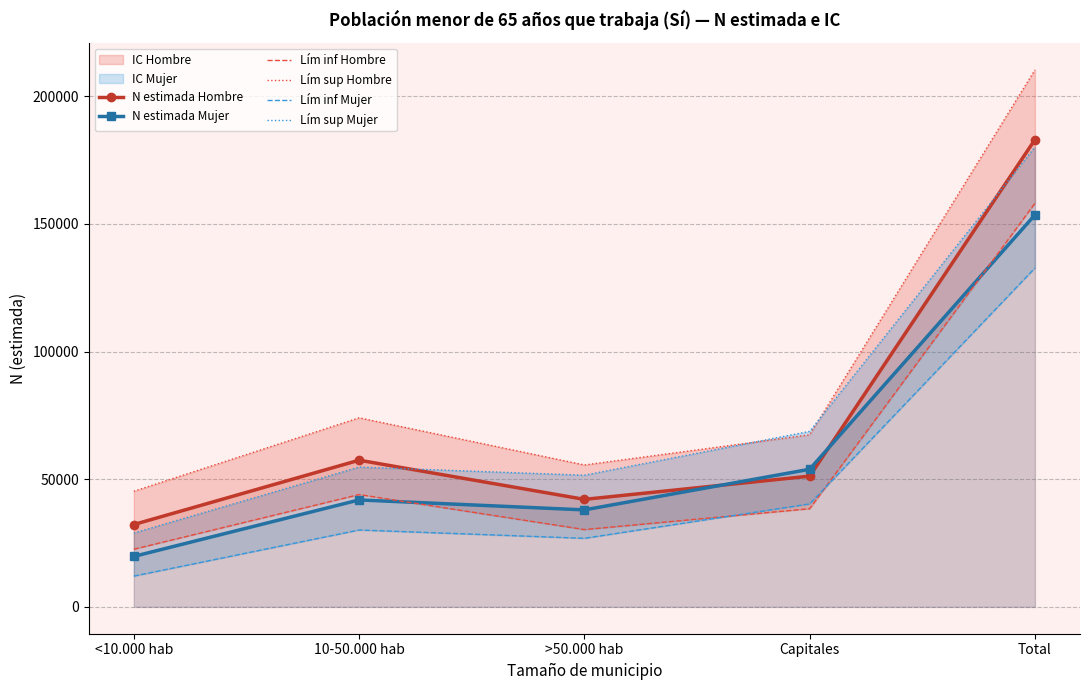

What is the average value of the N estimada Mujer series?

61427